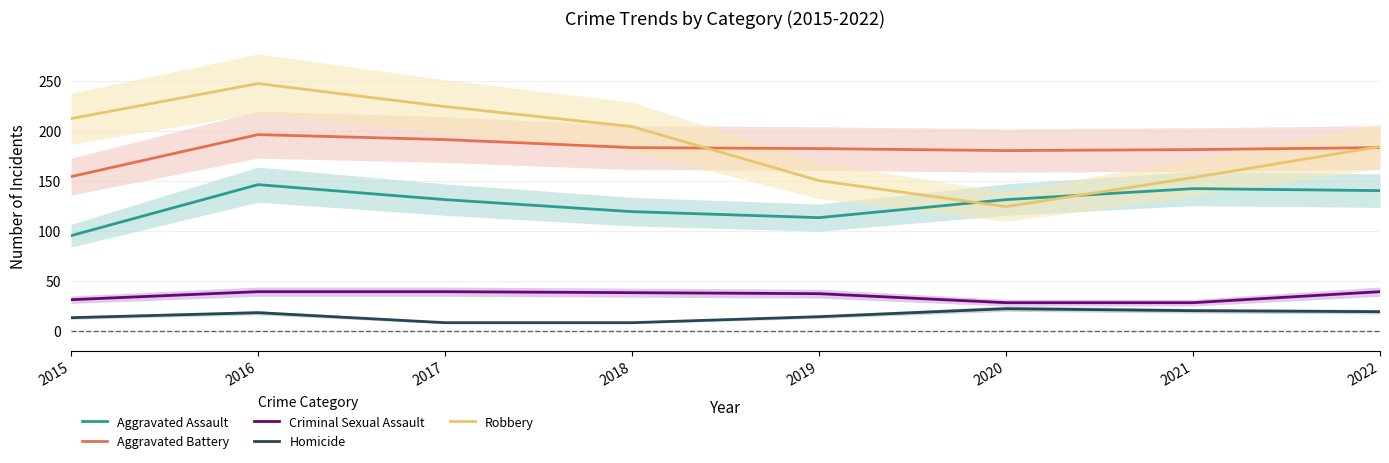

True or false: Aggravated Battery has more than 0 interior local peaks.

True